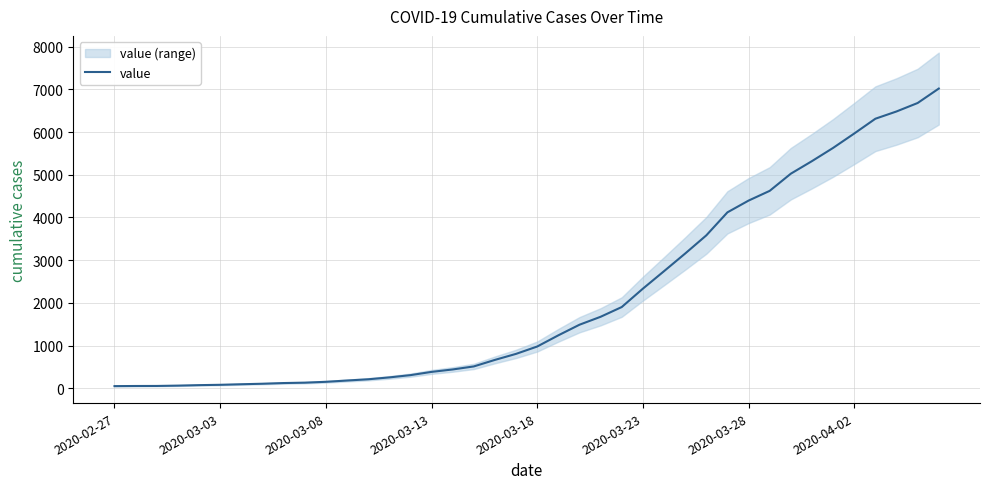

What value does the data have at 28, to the nearest 100?

3600